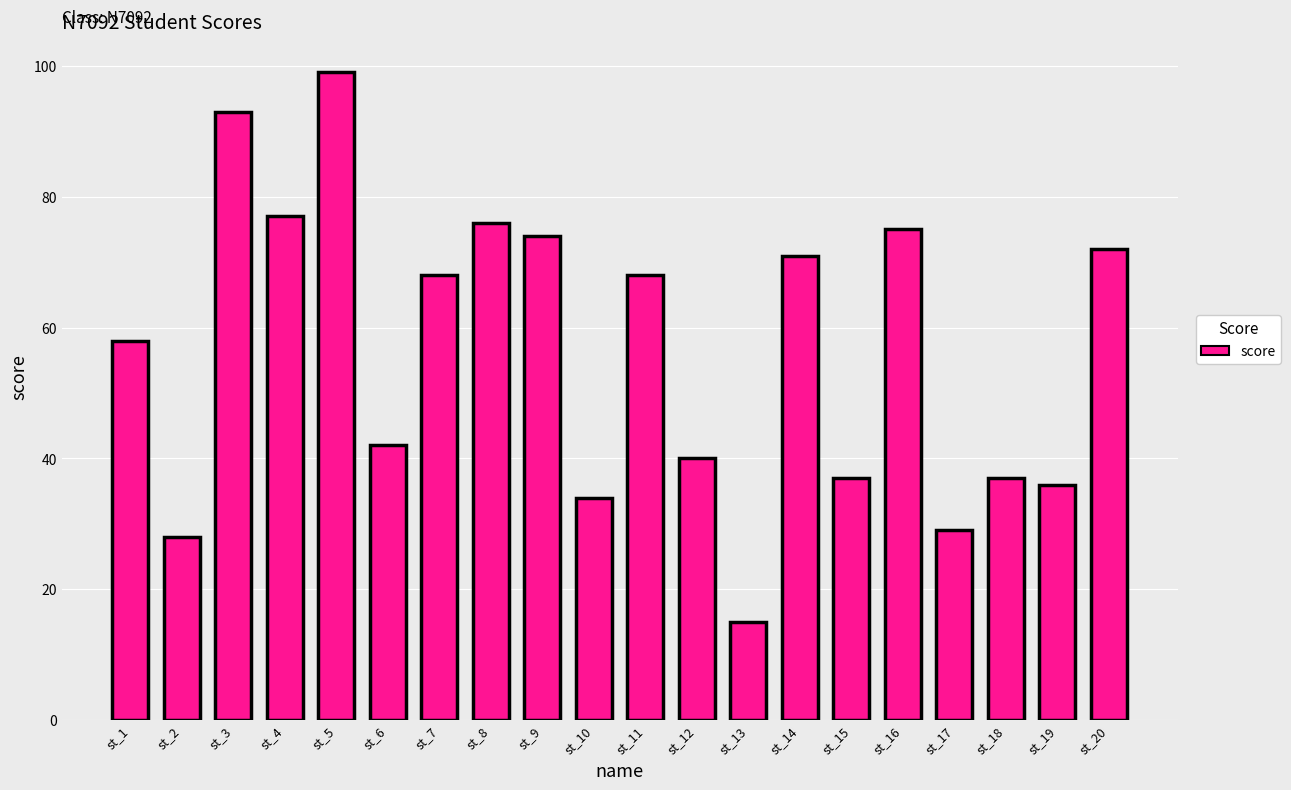

How many values are below 68?

10